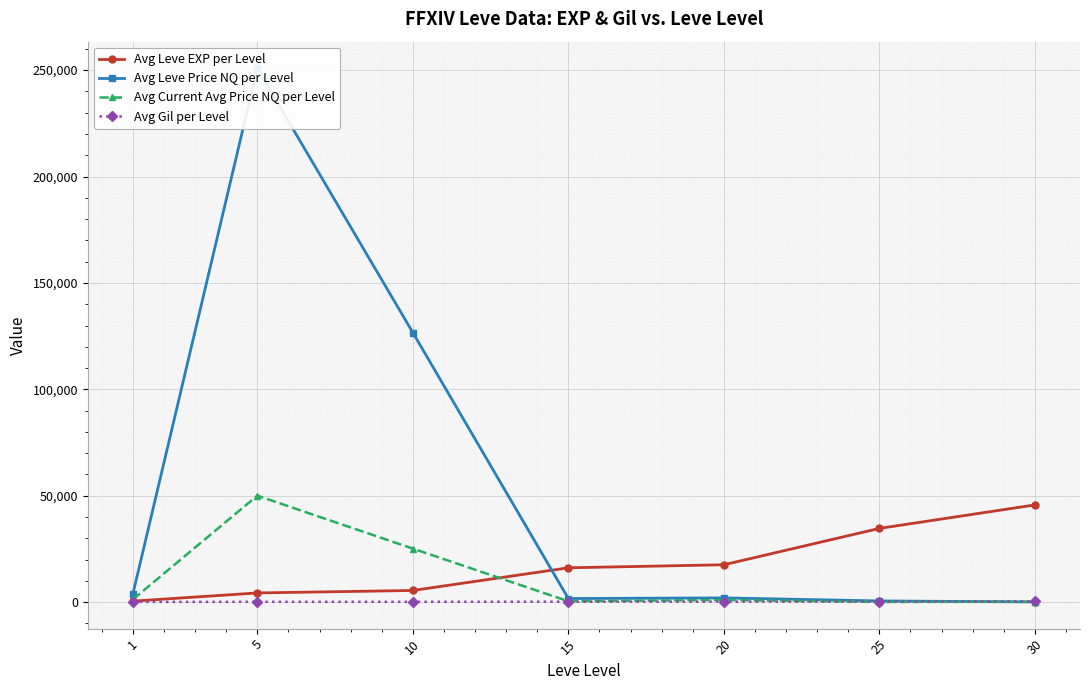

What is the difference between the maximum and second lowest values in the Avg Leve Price NQ per Level series?

250248